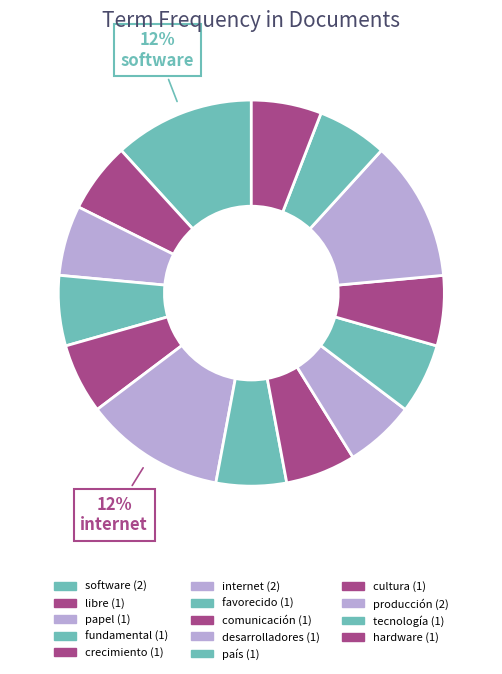

How many segments does this pie chart have?

14